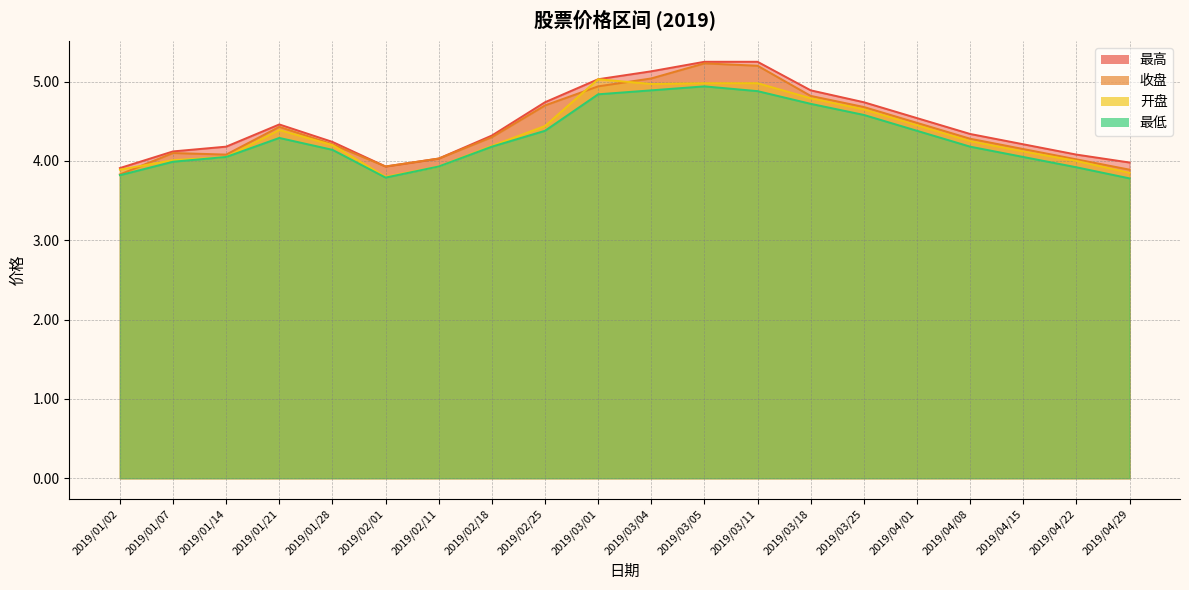

Reading left to right, extract all data points from this chart.

最高: 3.9	4.1	4.2	4.5	4.2	3.9	4.0	4.3	4.7	5.0	5.1	5.2	5.2	4.9	4.7	4.5	4.3	4.2	4.1	4.0
收盘: 3.8	4.1	4.1	4.4	4.2	3.9	4.0	4.3	4.7	4.9	5.0	5.2	5.2	4.8	4.7	4.5	4.3	4.2	4.0	3.9
开盘: 3.9	4.0	4.0	4.4	4.2	3.8	3.9	4.2	4.4	5.0	5.0	5.0	5.0	4.8	4.7	4.5	4.2	4.1	4.0	3.9
最低: 3.8	4.0	4.0	4.3	4.1	3.8	3.9	4.2	4.4	4.8	4.9	4.9	4.9	4.7	4.6	4.4	4.2	4.0	3.9	3.8